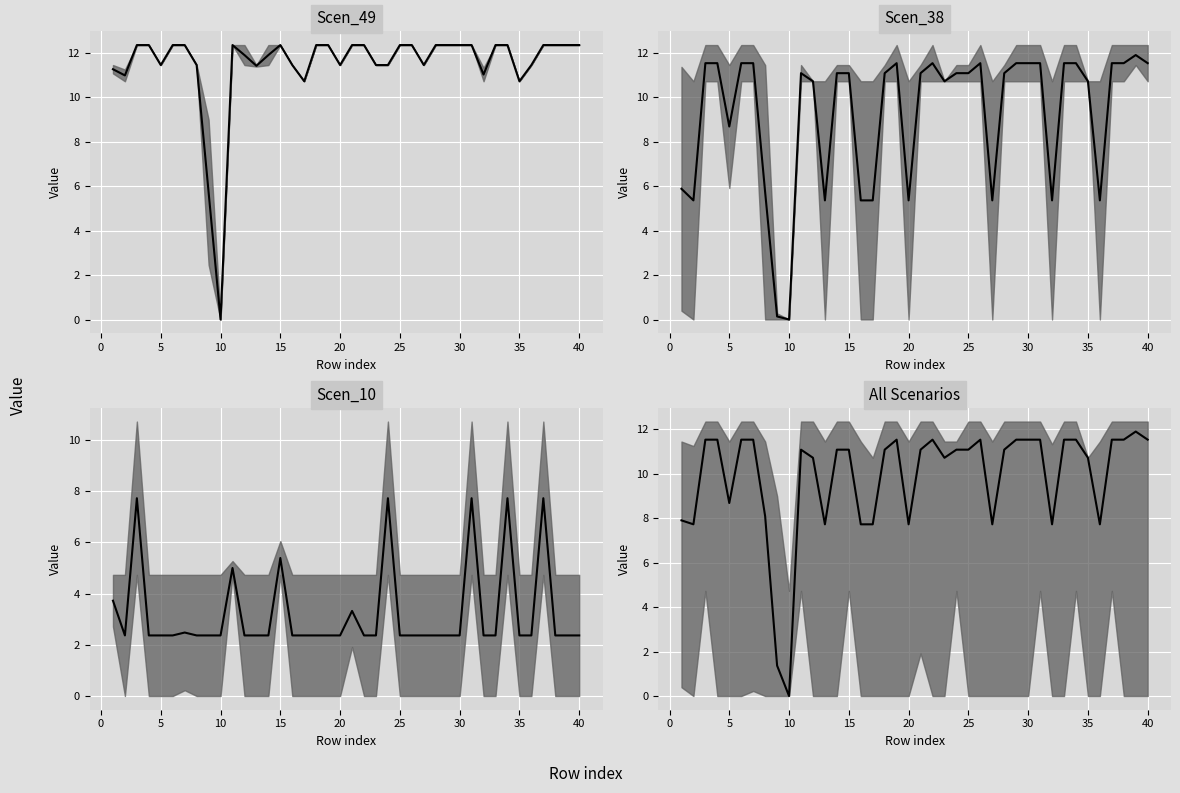

Reading left to right, transcribe all the data shown in this chart.

7.9	7.7	11.5	11.5	8.7	11.5	11.5	8.1	1.4	0.0	11.1	10.7	7.7	11.1	11.1	7.7	7.7	11.1	11.5	7.7	11.1	11.5	10.7	11.1	11.1	11.5	7.7	11.1	11.5	11.5	11.5	7.7	11.5	11.5	10.7	7.7	11.5	11.5	11.9	11.5